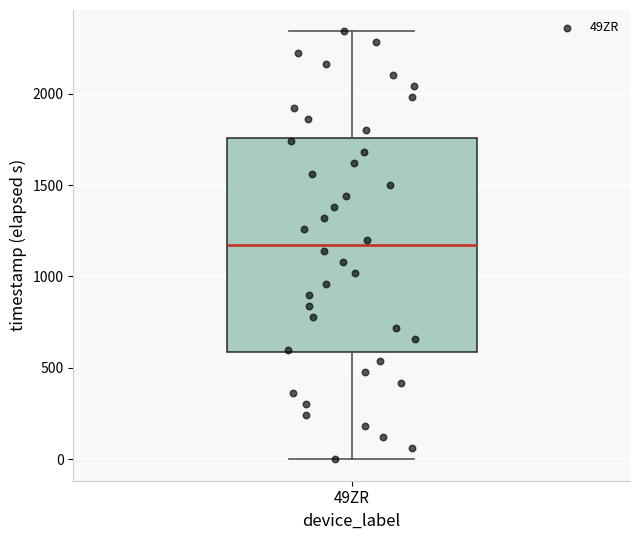

Read this box plot against the y-axis: the position of the median line, the range covered by the box, and the ends of both whiskers. The values are not printed on the chart, so give them approximately, as read against the axis.

median 1150, box 600 to 1750, whiskers 0 to 2350